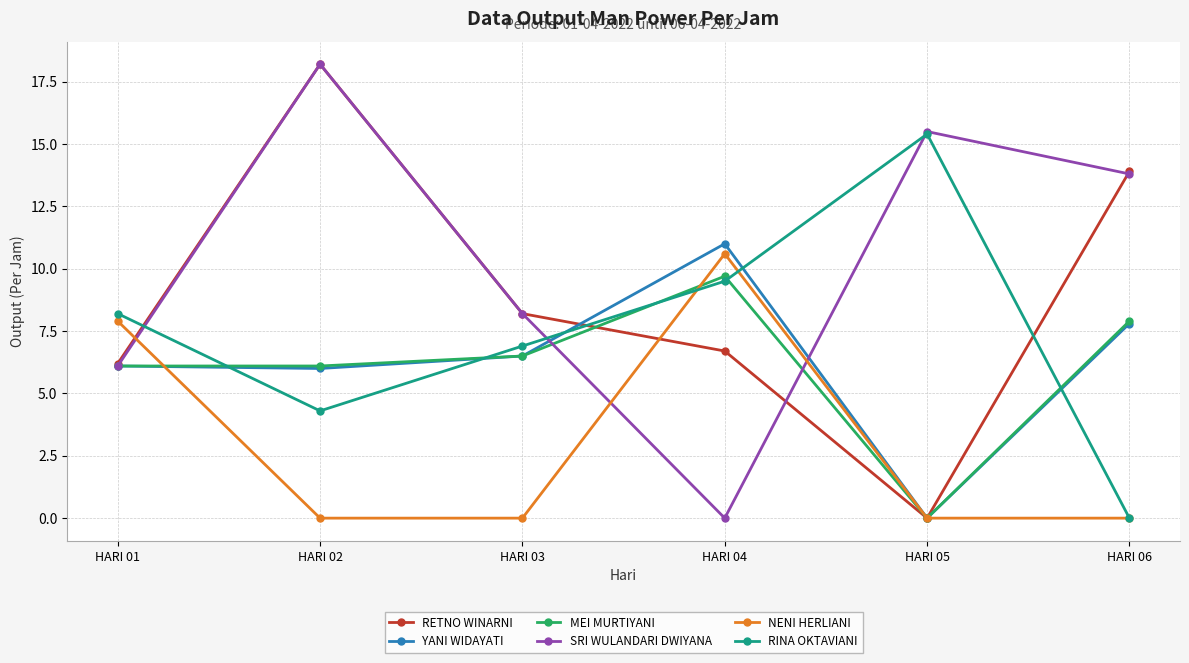

What is the greatest value displayed?

18.2